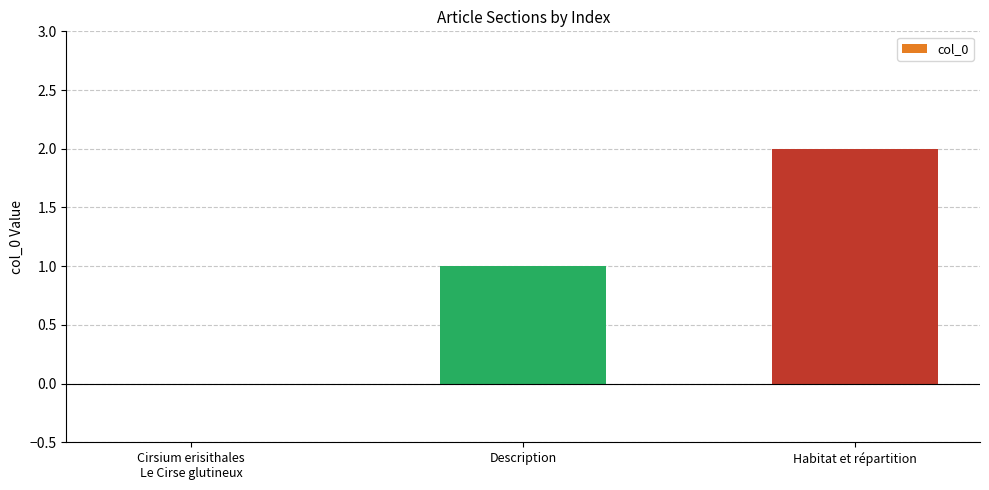

What is the average value?

1